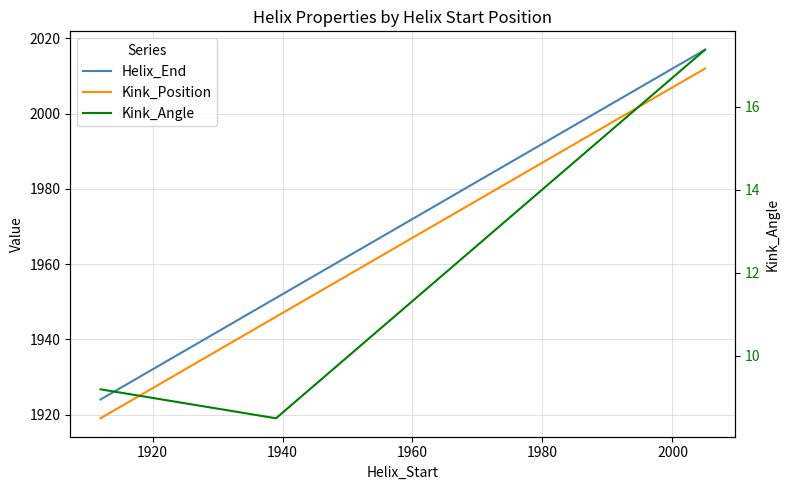

The value of Helix_End at 1920 is 860.8. True or false?

False